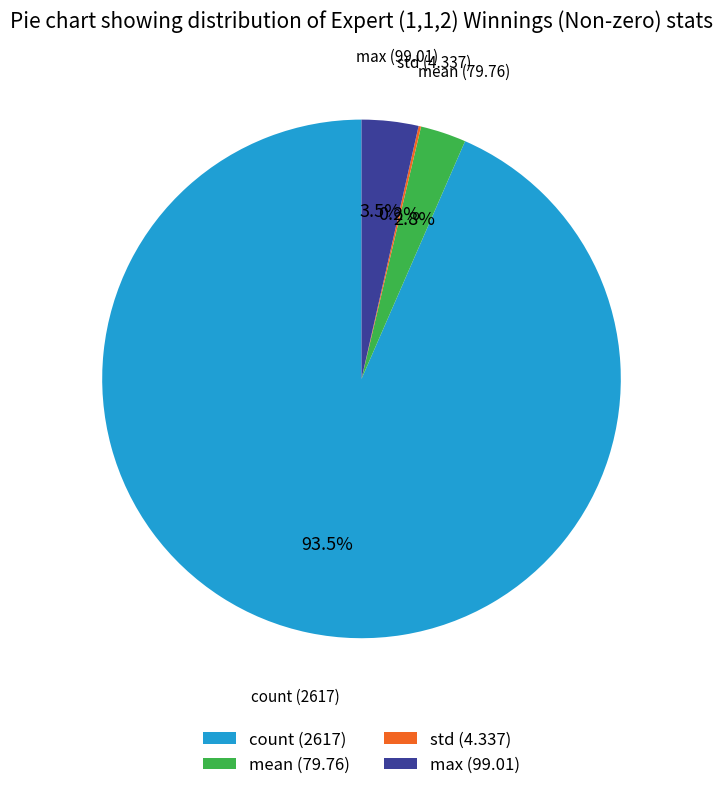

What is the largest slice in the pie chart?

count (2617)